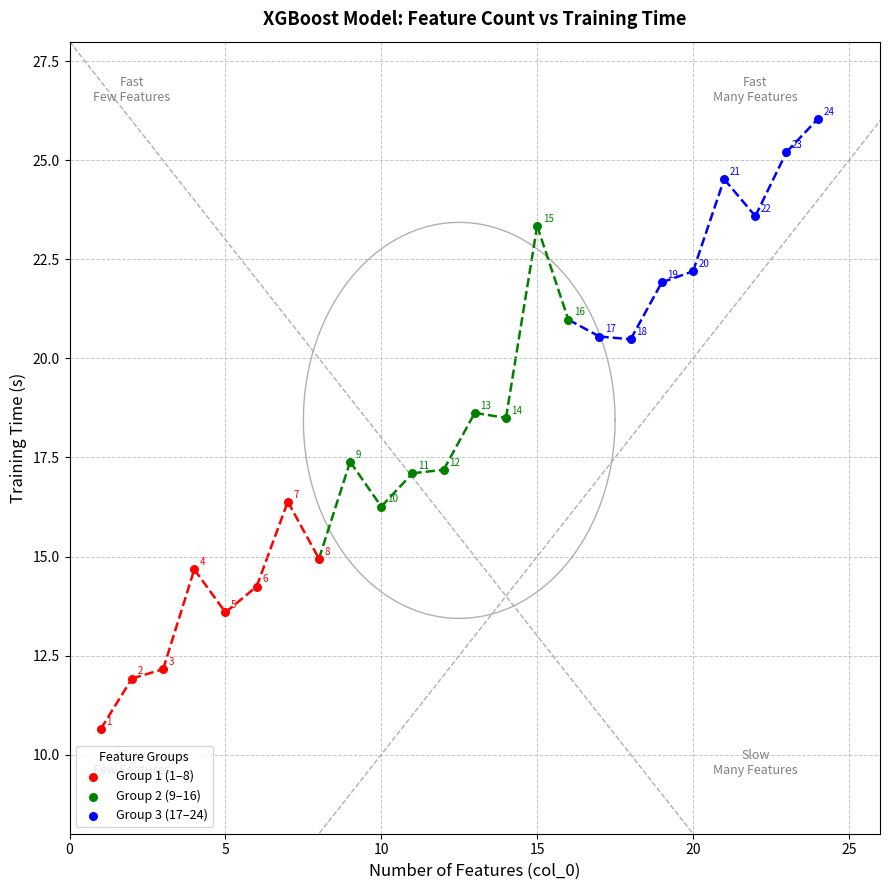

Which series reaches the maximum Y coordinate?

Group 3 (17–24)